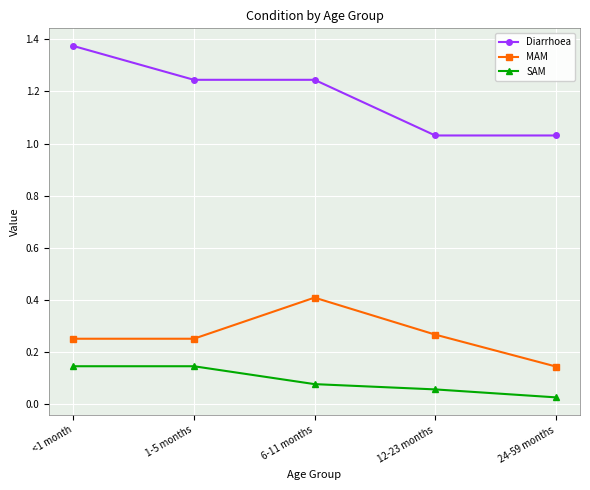

At which category does the chart reach its minimum across all series?

24-59 months